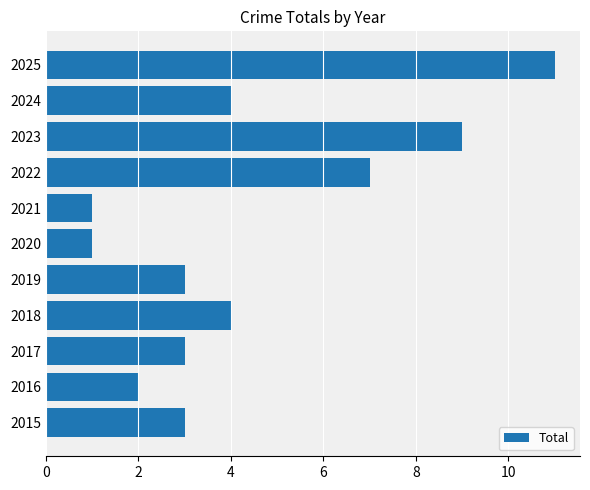

Which category has the highest value across all series?

2025